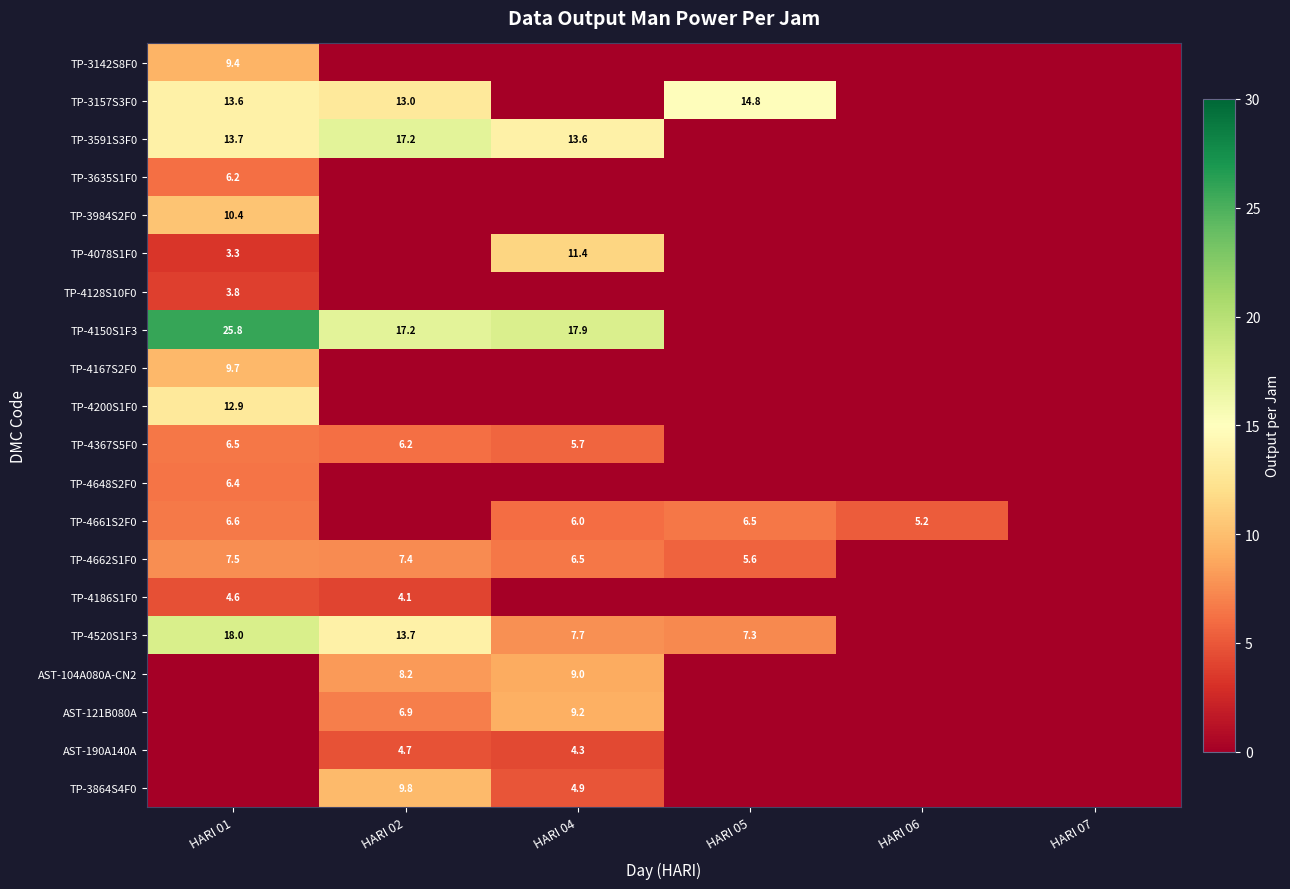

True or false: TP-4200S1F0 has a value of 8.9 at HARI 01.

False